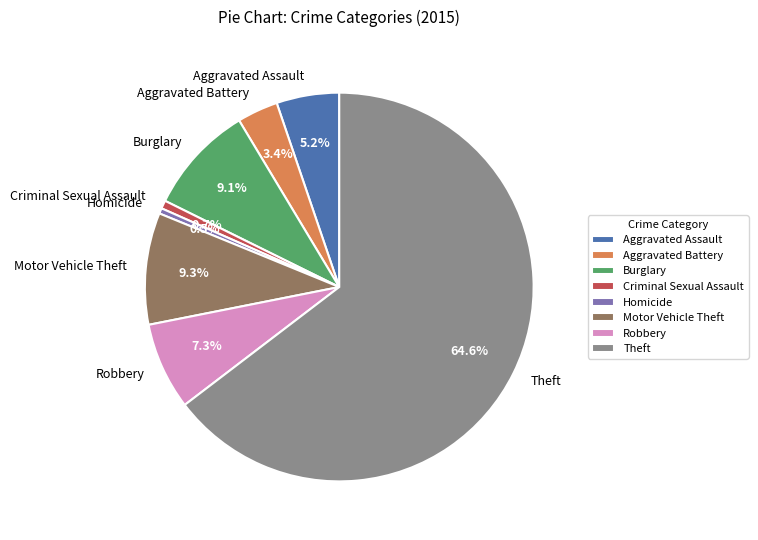

What is the largest slice in the pie chart?

Theft